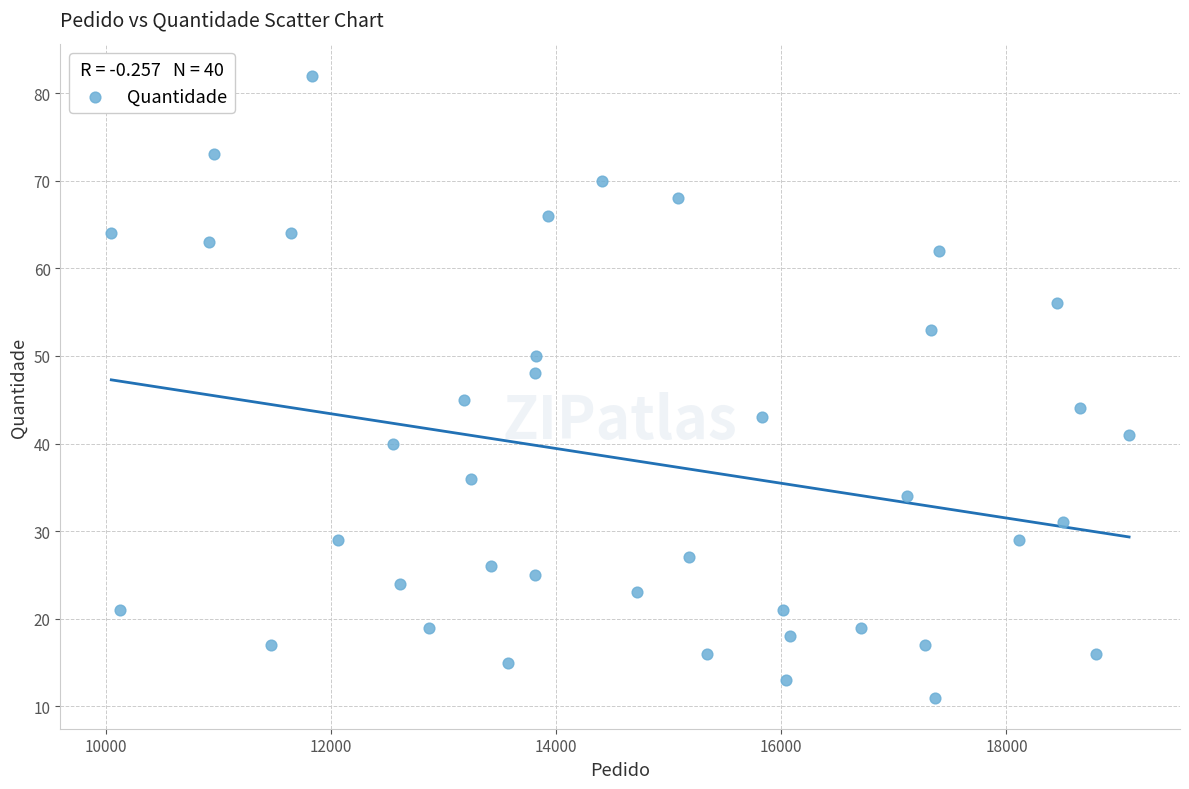

What Y value in the scatter plot is closest to 46?

45